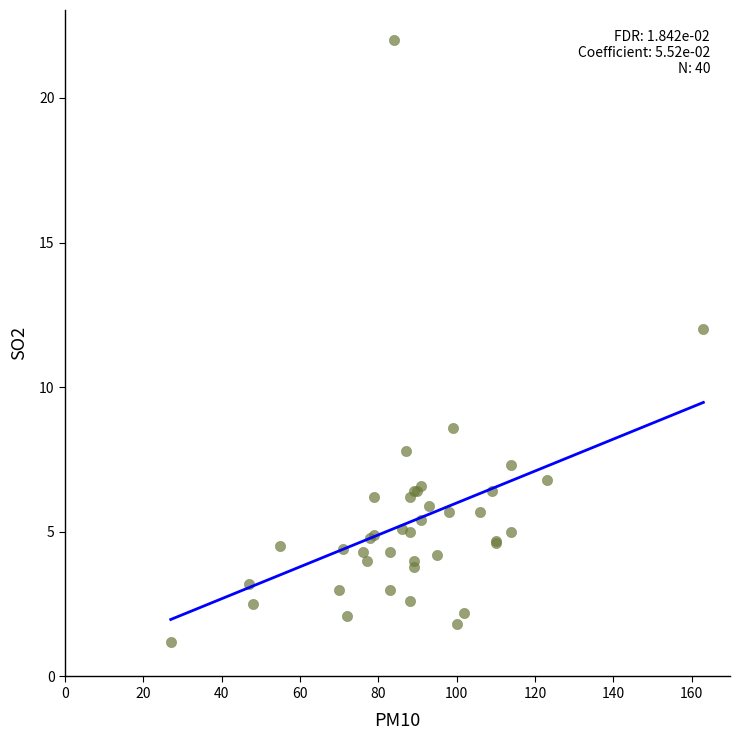

What Y value in the scatter plot is closest to 11?

12.0